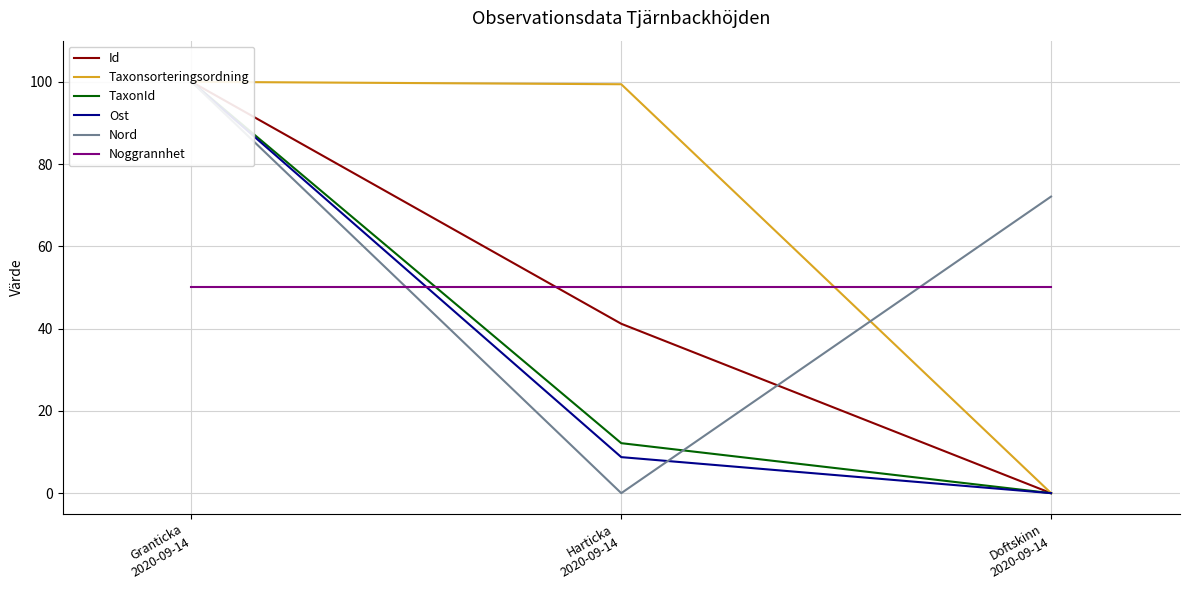

How many lines are shown in the chart?

6